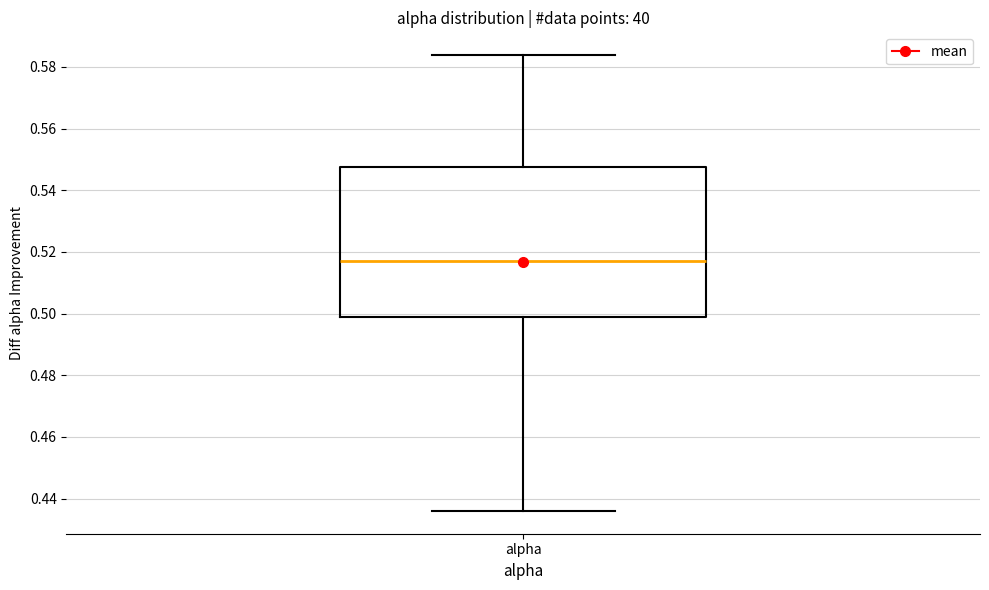

Read this box plot against the y-axis: the position of the median line, the range covered by the box, and the ends of both whiskers. The values are not printed on the chart, so give them approximately, as read against the axis.

median 0.516, box 0.498 to 0.548, whiskers 0.436 to 0.584